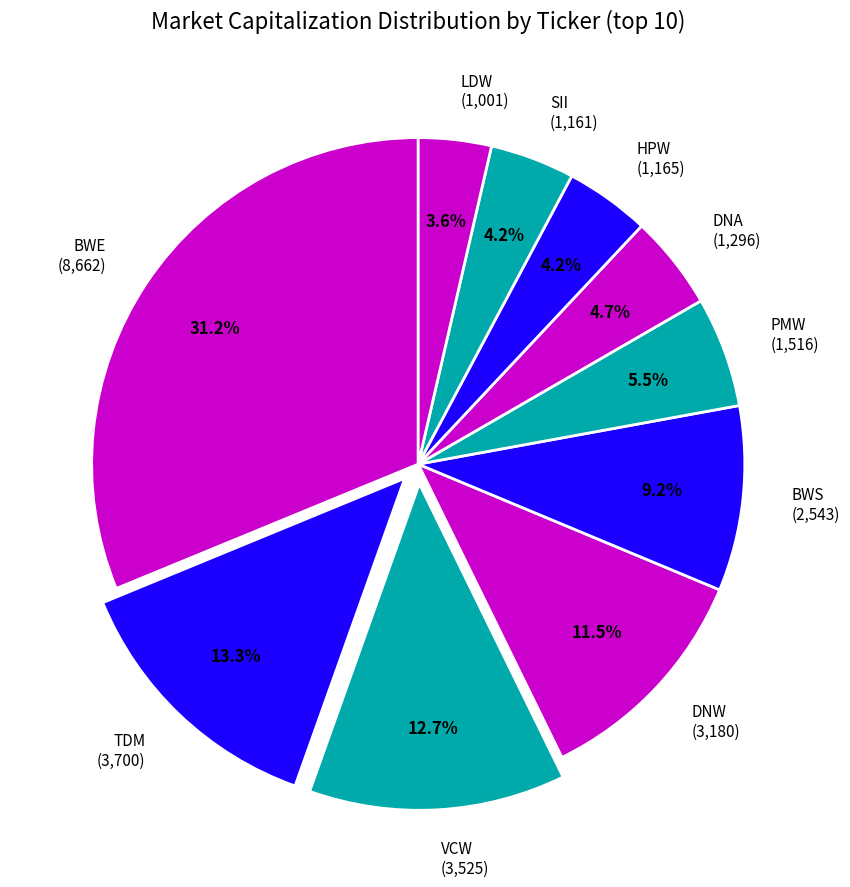

What percentage is NOT represented by DNA?

95.3%